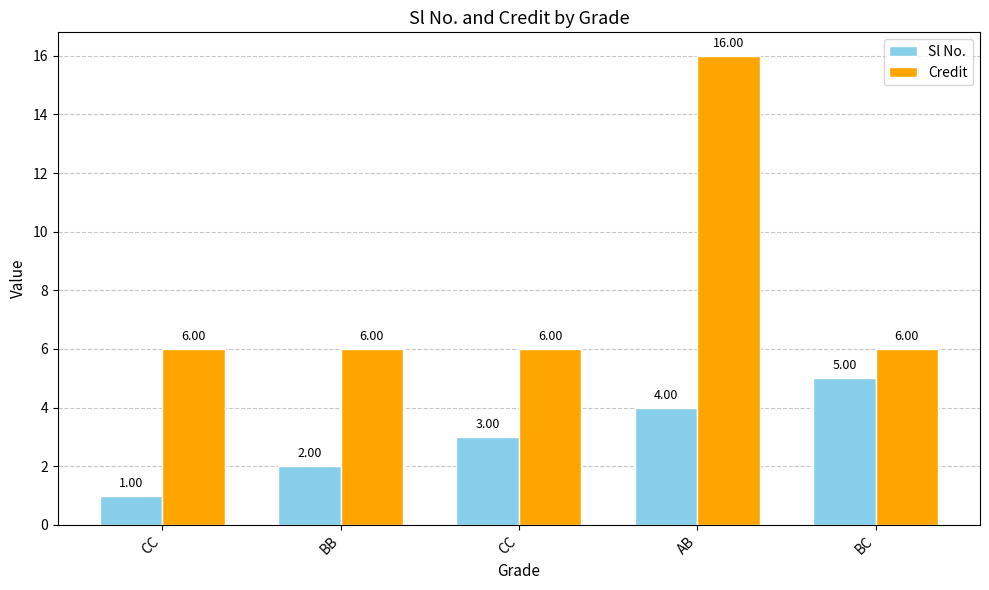

What is the value of the Sl No. bar at the 1st from the left?

1